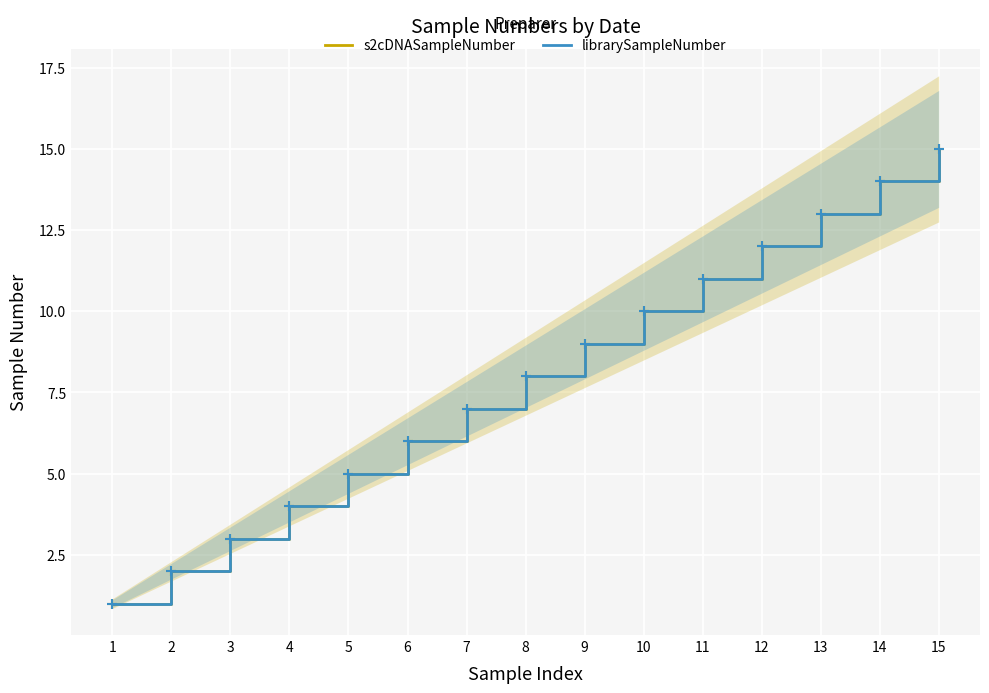

What is the value of the librarySampleNumber point at the 4th from the left?

4